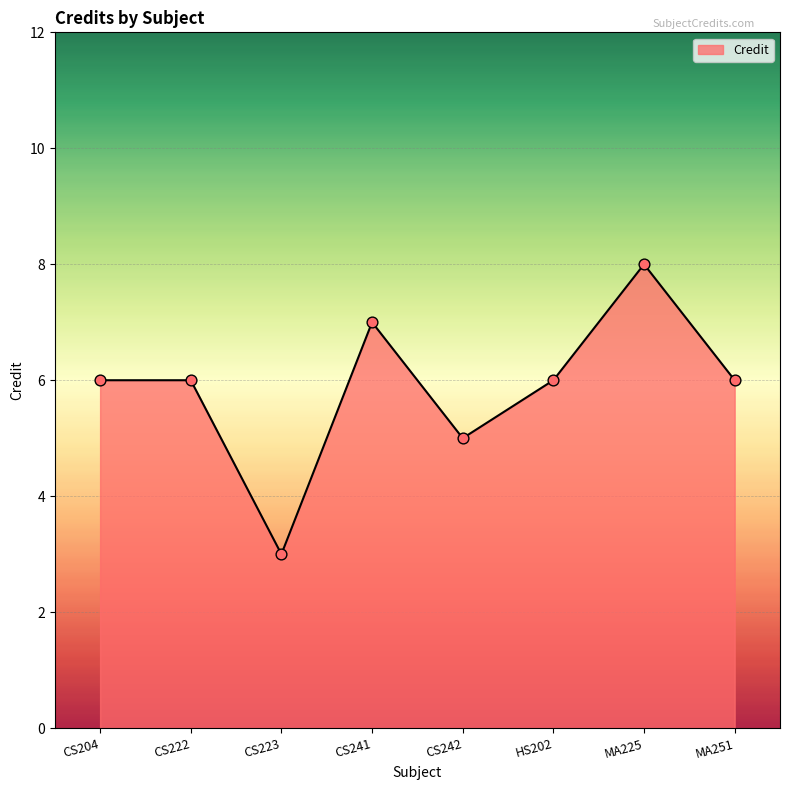

Approximately how many times larger is the value at MA225 compared to CS242?

1.6